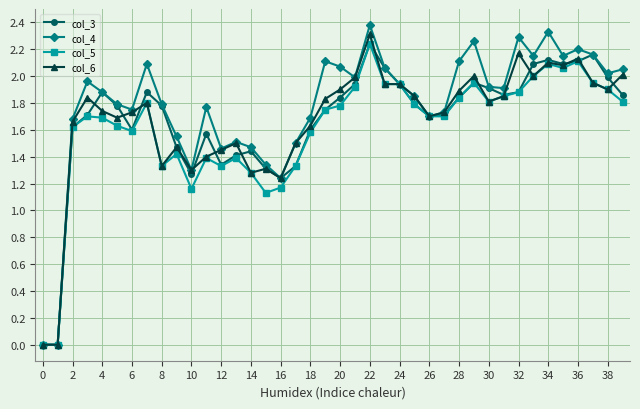

What is the maximum value shown in the chart?

2.4